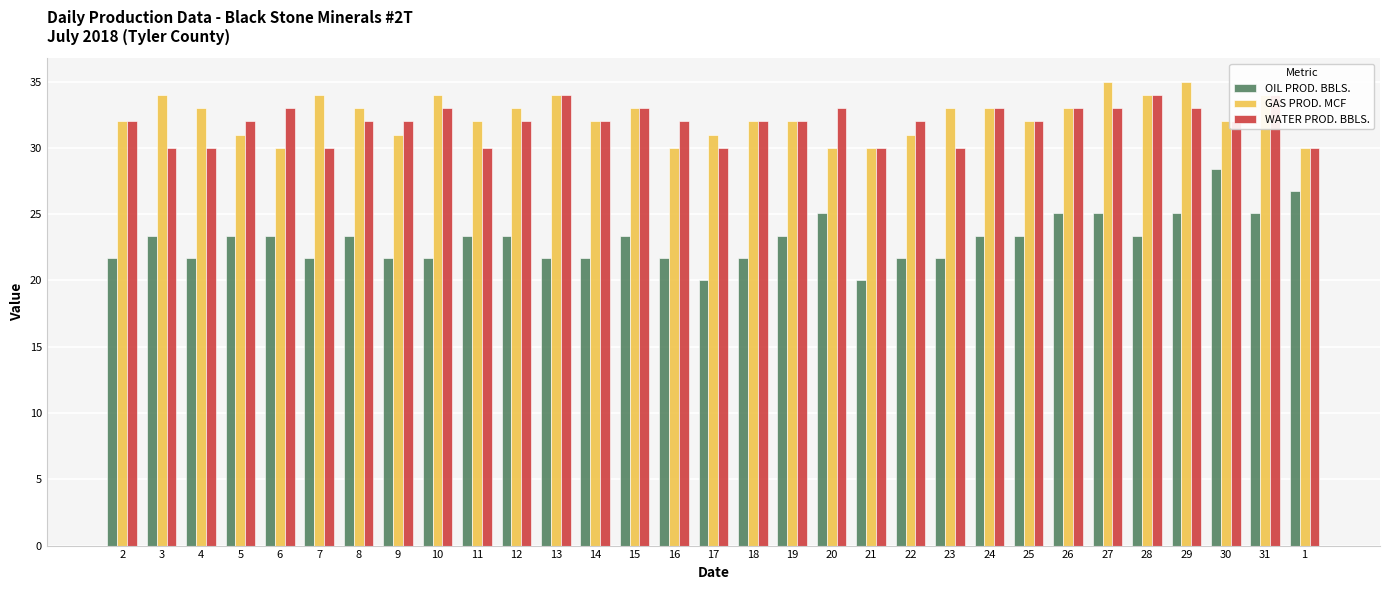

What is the difference between the highest and lowest values at 18?

10.3